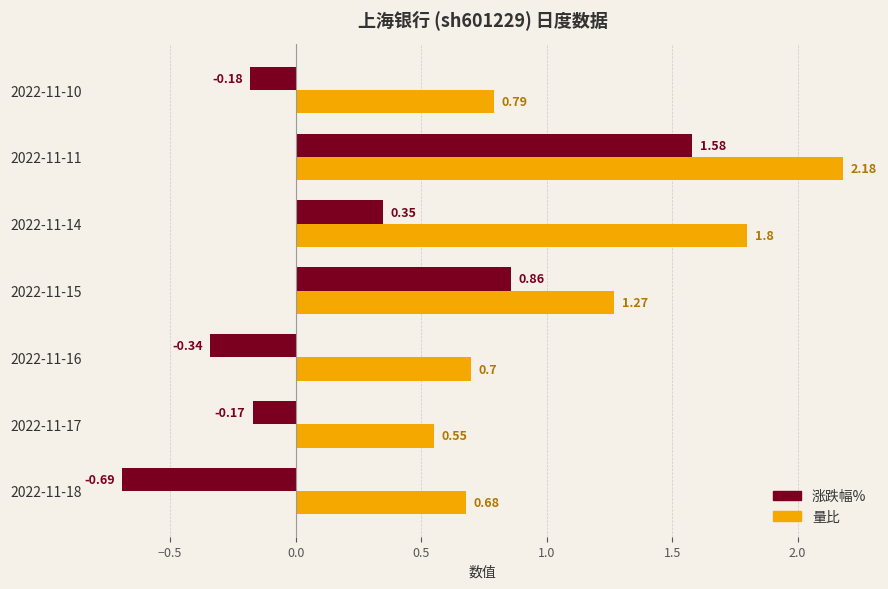

Count the 量比 values in the range 0 to 1.

4